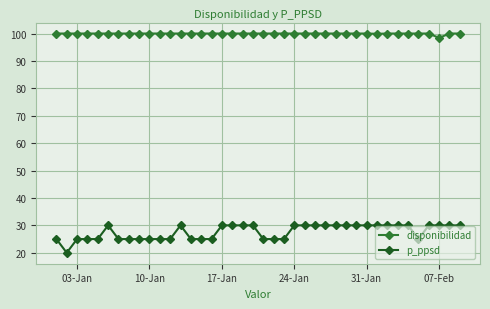

What is the value of the disponibilidad point at the 34th from the left?

100.0